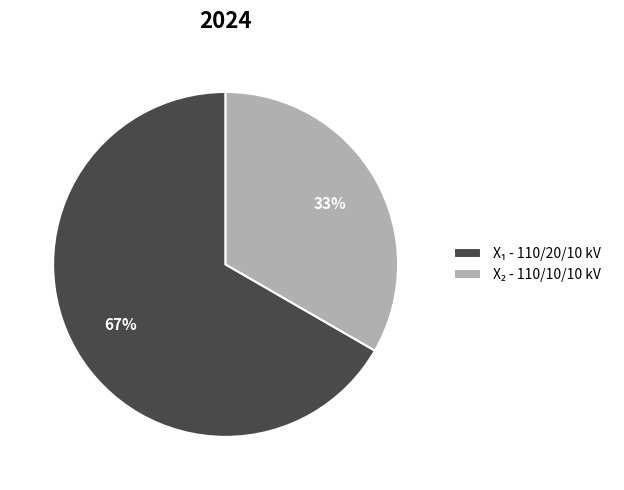

To the nearest percent, what is the average slice percentage?

50%